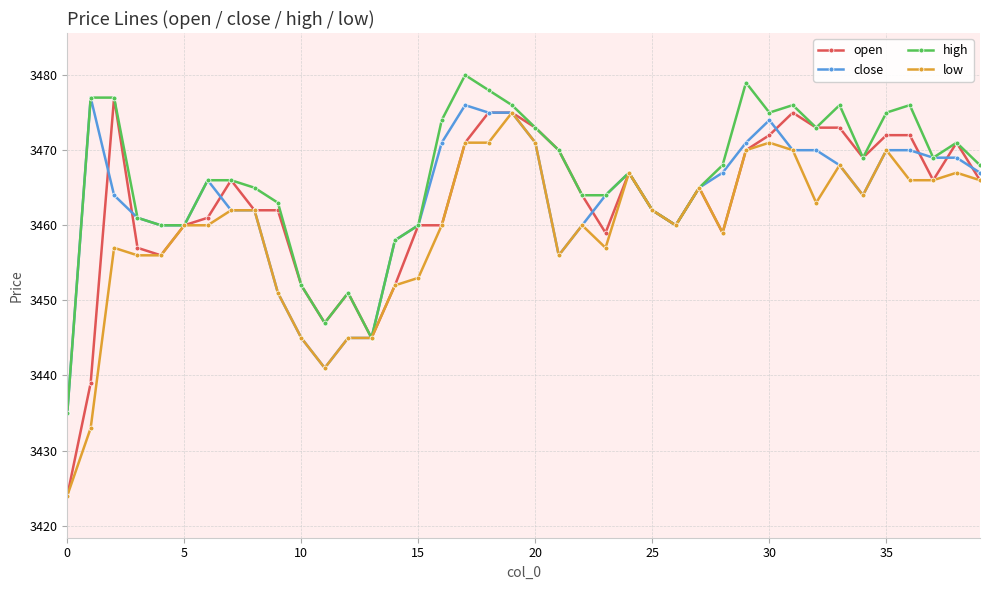

How many values in the low series are below 3462?

20